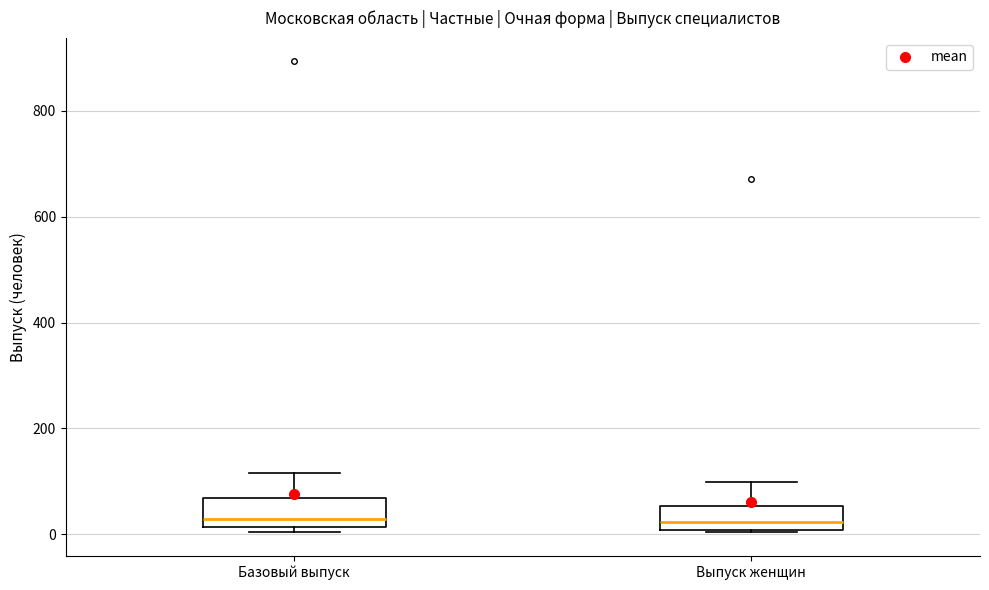

Where does the upper whisker of the box for Выпуск женщин end on the y-axis? The values are not printed on the chart, so give them approximately, as read against the axis.

100